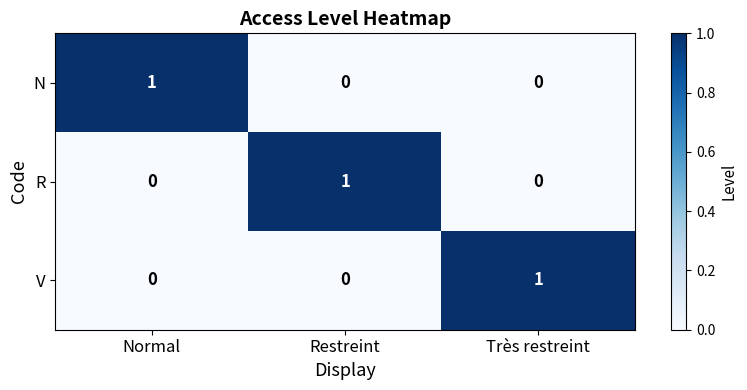

True or false: R has a value of 0 at Restreint.

False